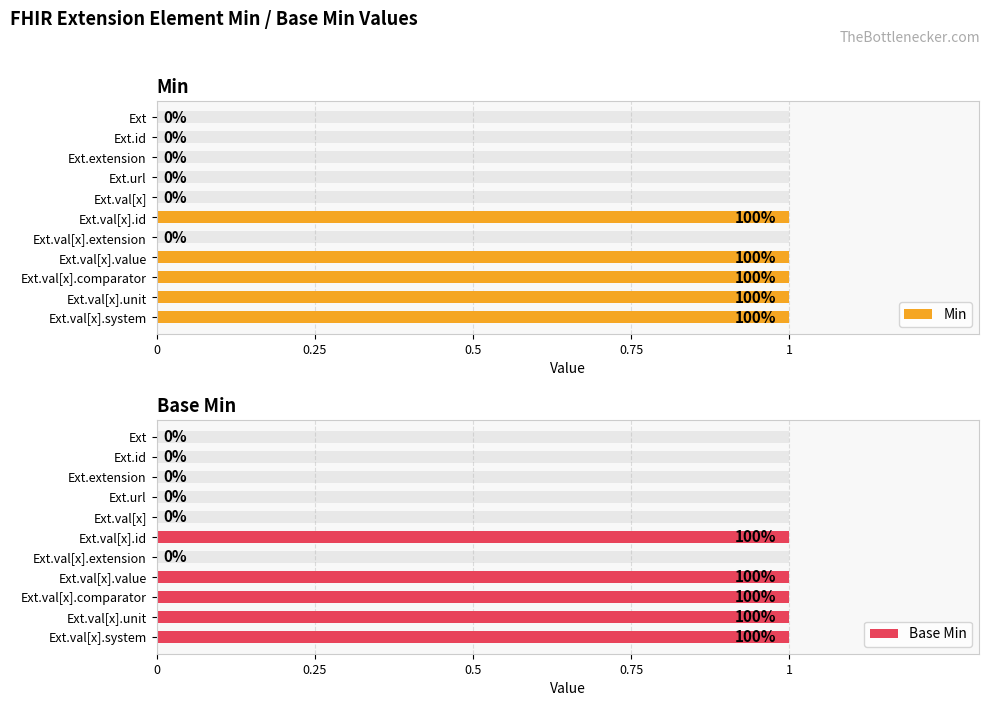

What is the total value across all series at Ext.val[x].system?

2